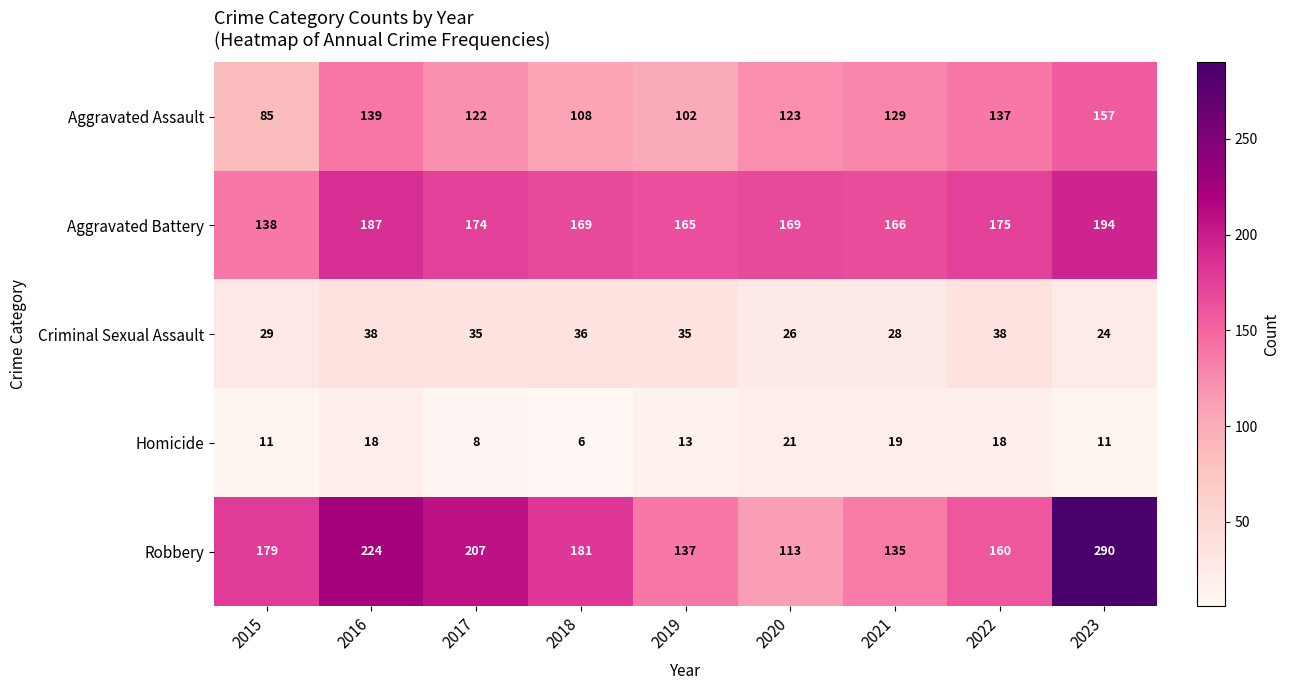

At which category does the chart reach its minimum across all series?

2018